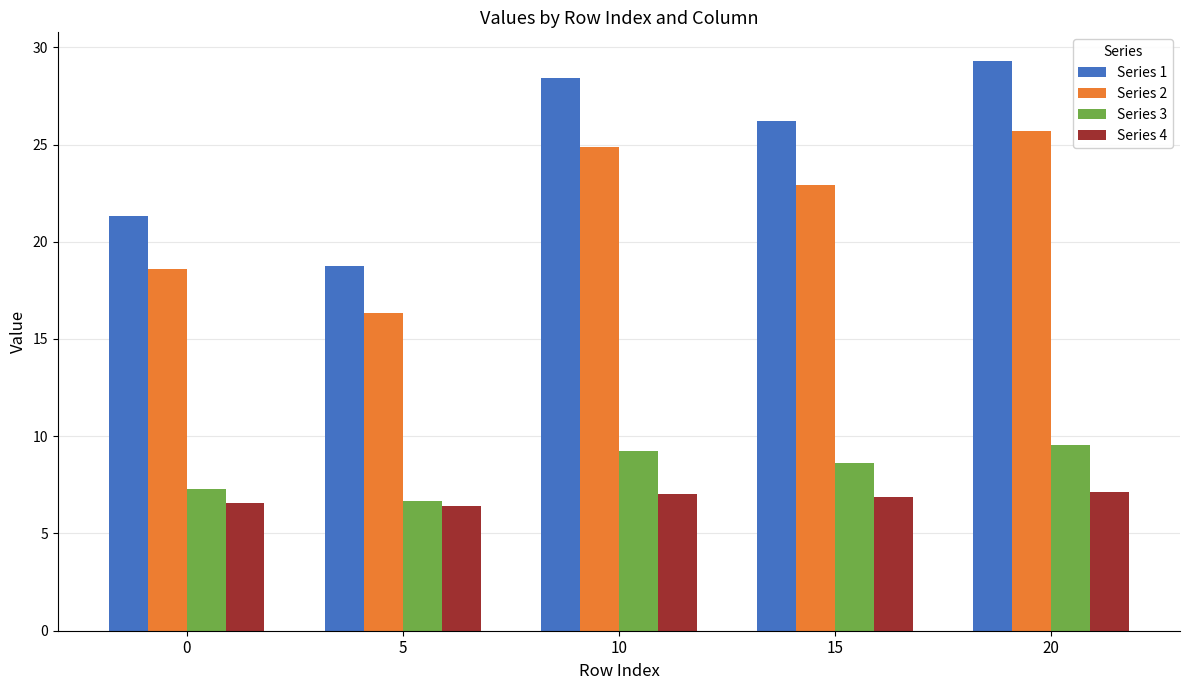

The Series 4 series shows 2.0 at 15. True or false?

False